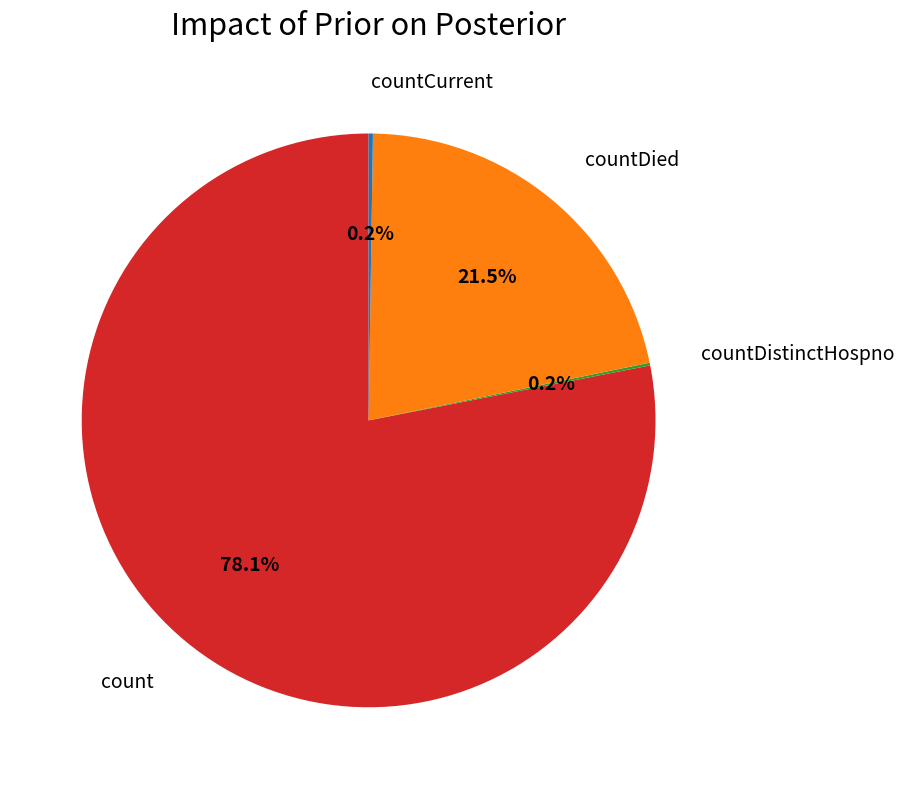

What portion of the pie excludes count?

21.9%